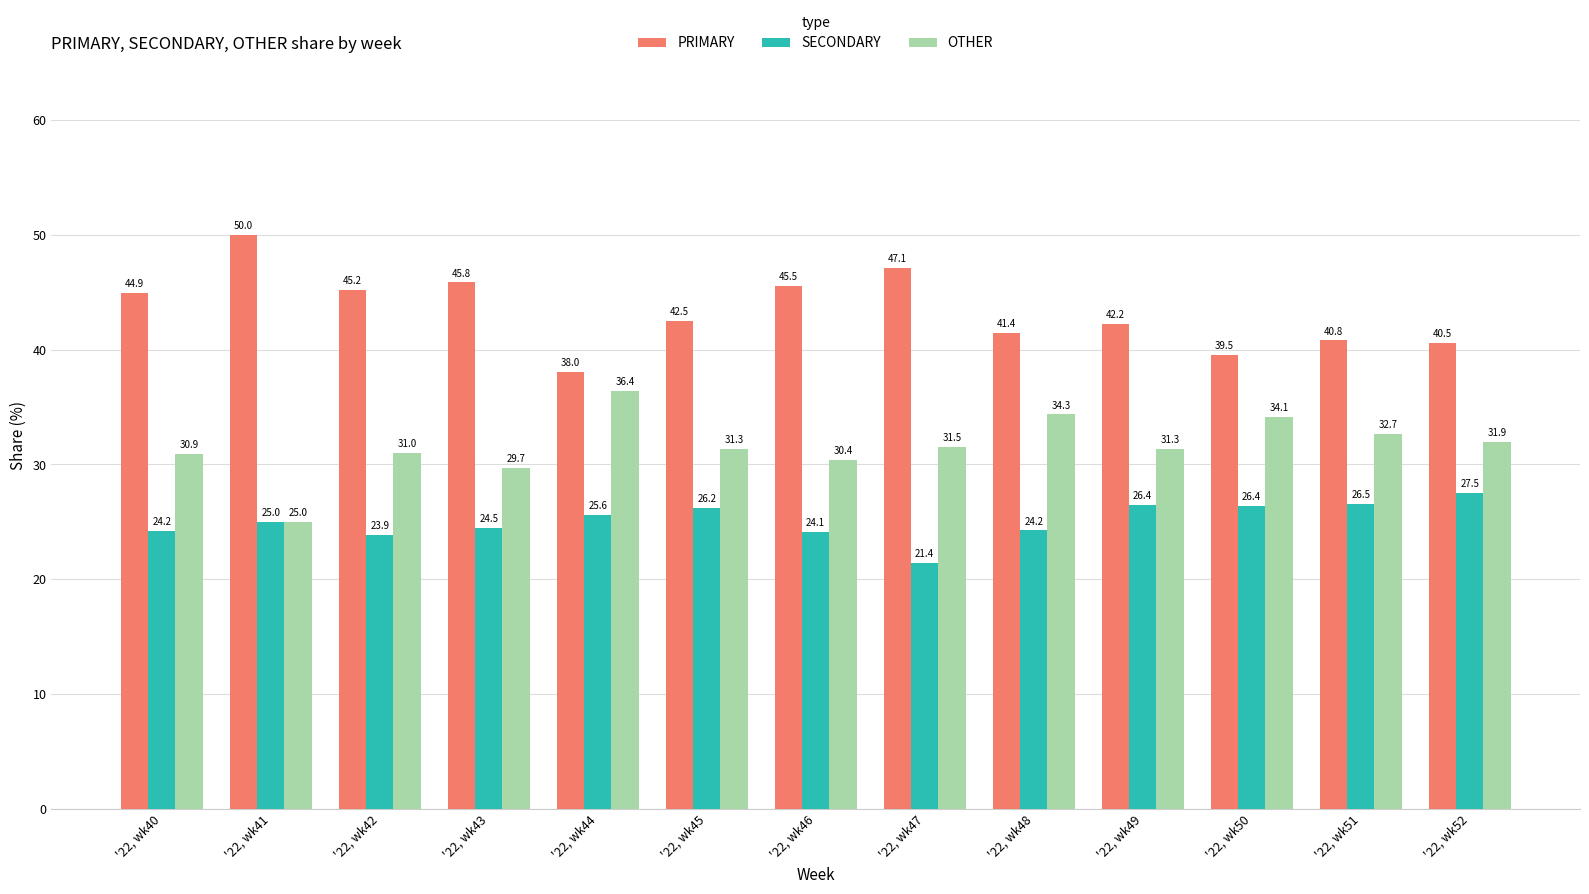

How many bars are there in total?

39